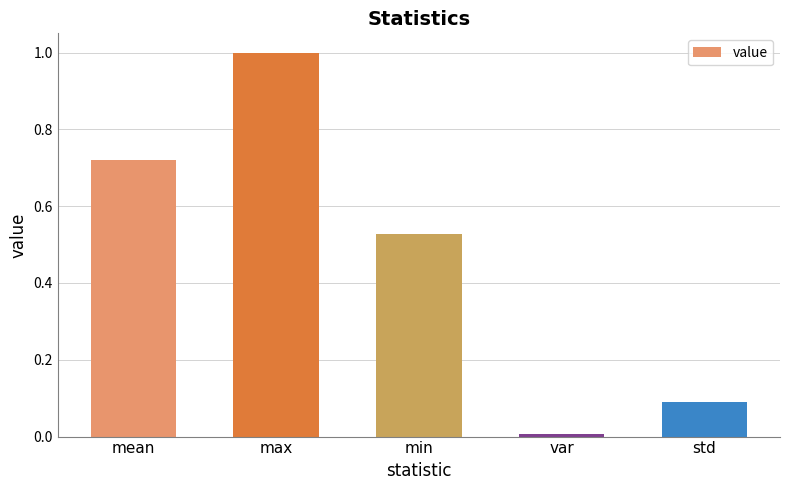

What is the sum of the values at std and max?

1.1